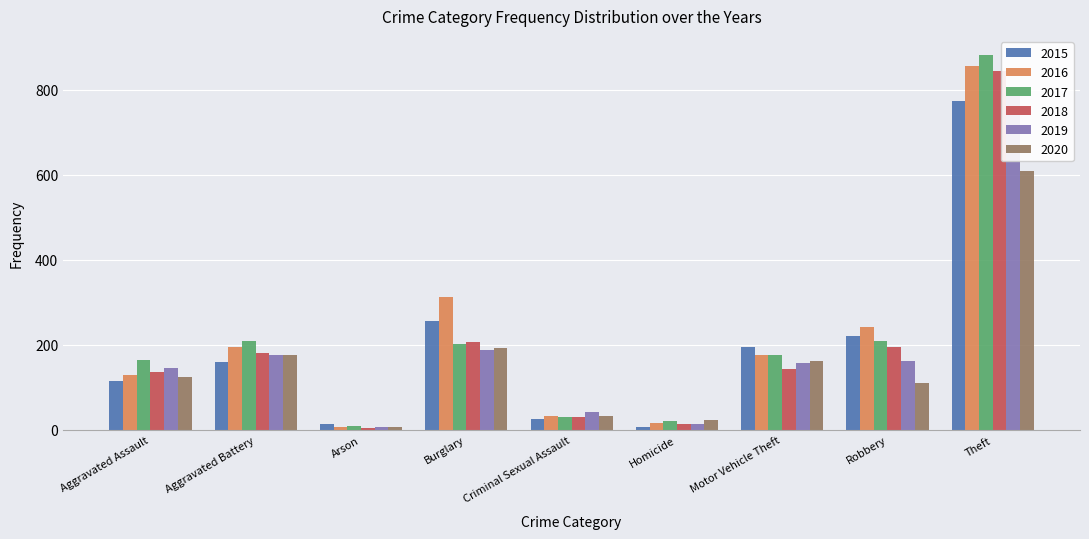

Which series has the largest range (max minus min)?

2017